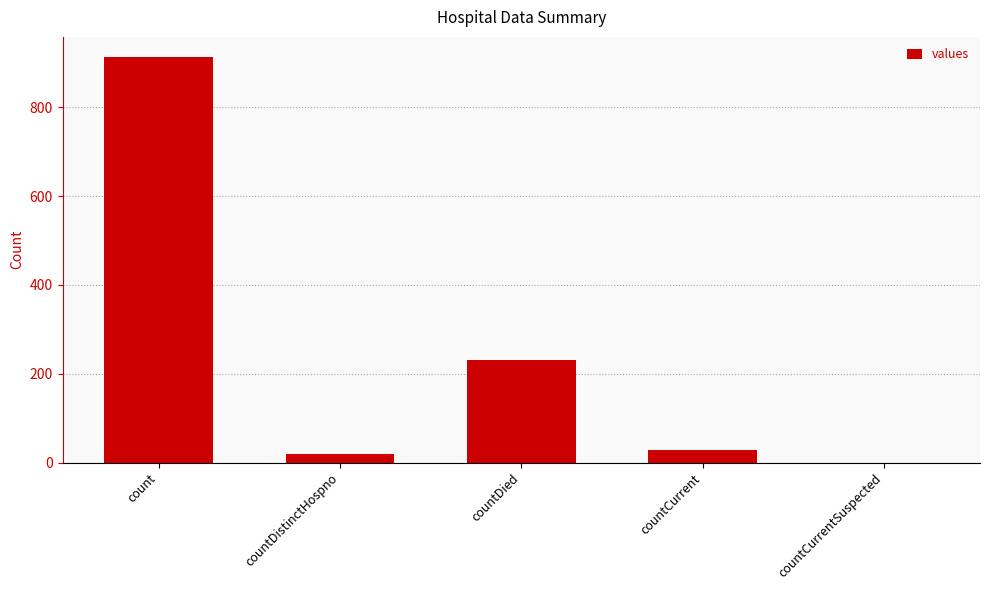

At which label is the value closest to 456?

countDied